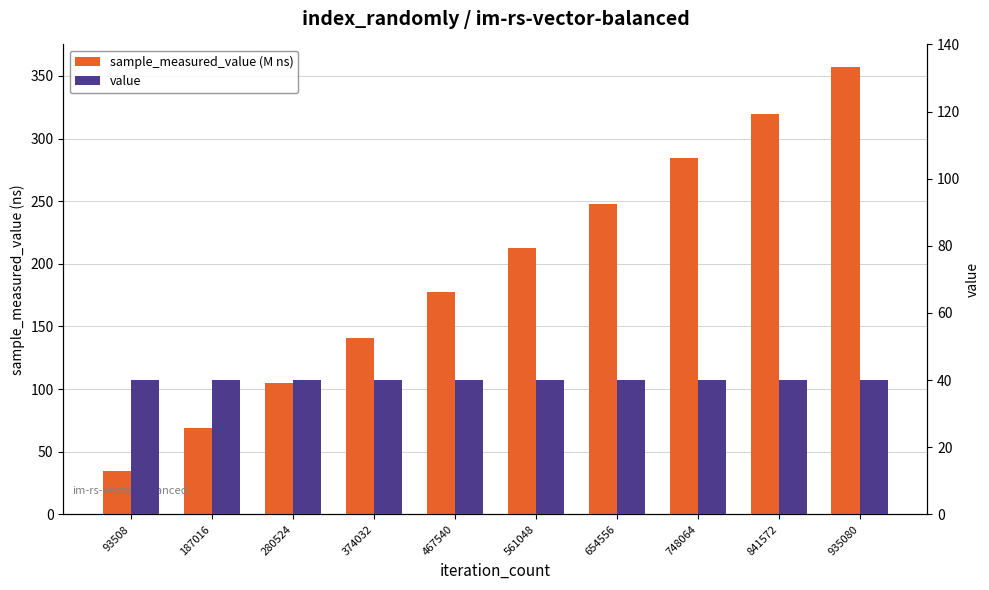

What is the sum of all value values?

400.0